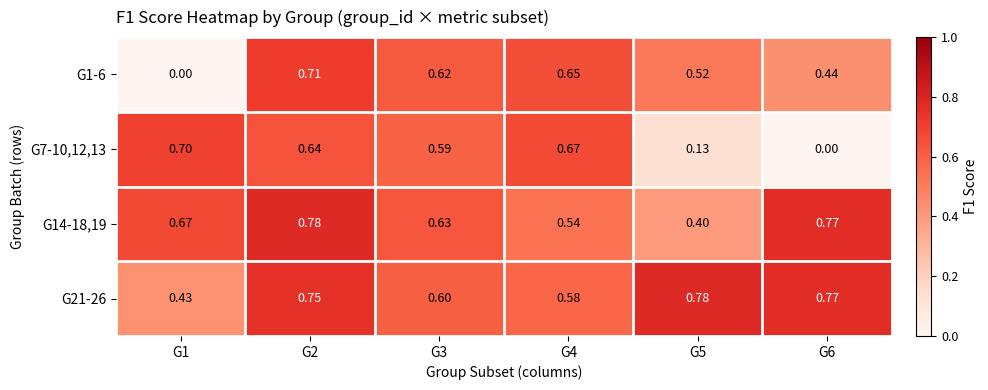

Is the value of G21-26 at G3 greater than the value of G1-6 at G4?

No